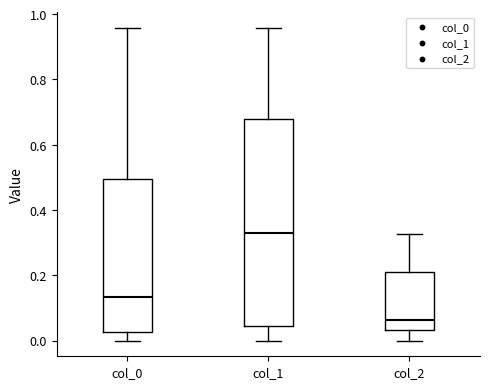

Comparing the boxes themselves (not the whiskers), which one is the tallest?

col_1